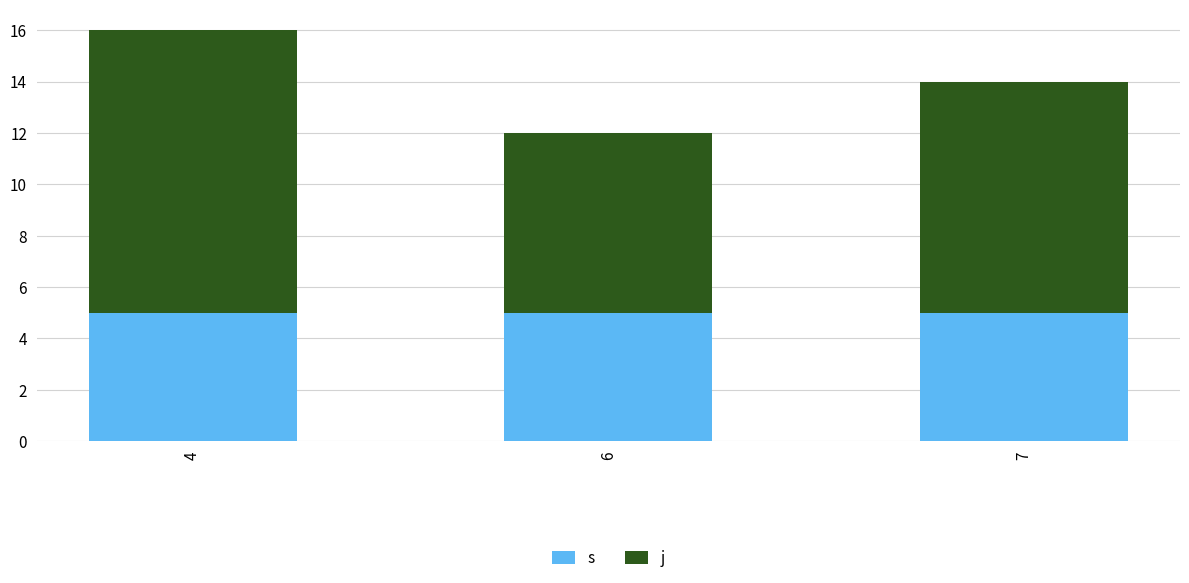

What is the lowest value of the s series?

5